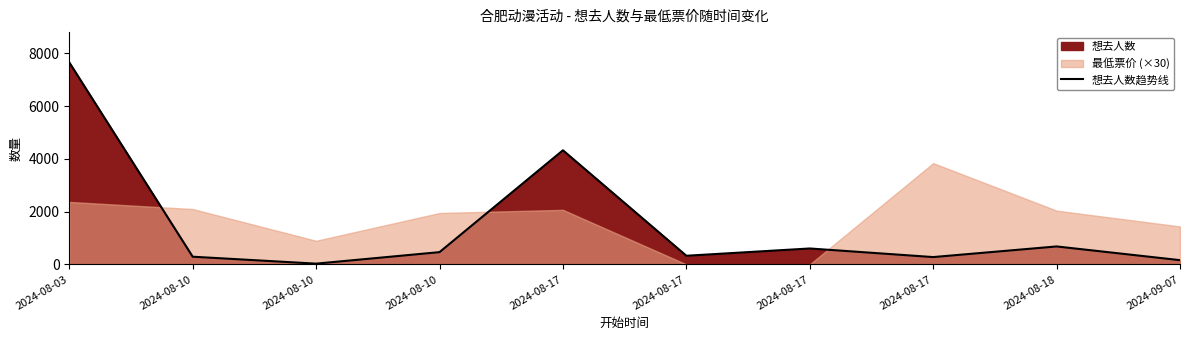

What is the difference between the maximum and minimum values?

7628